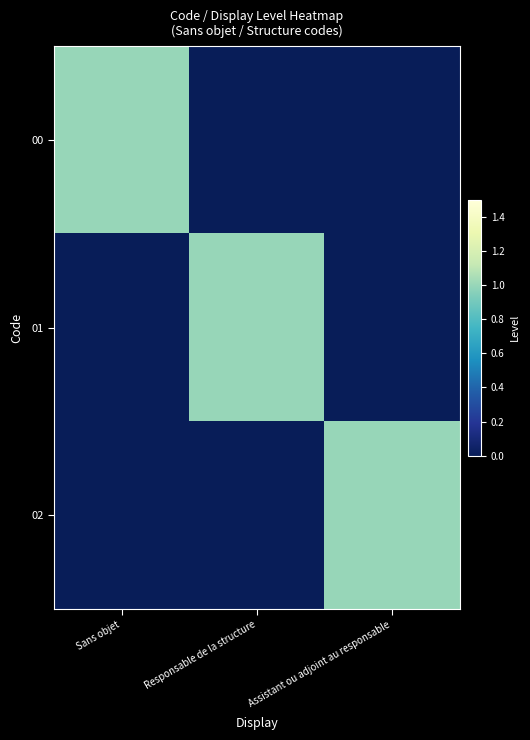

Which series has the largest range (max minus min)?

00